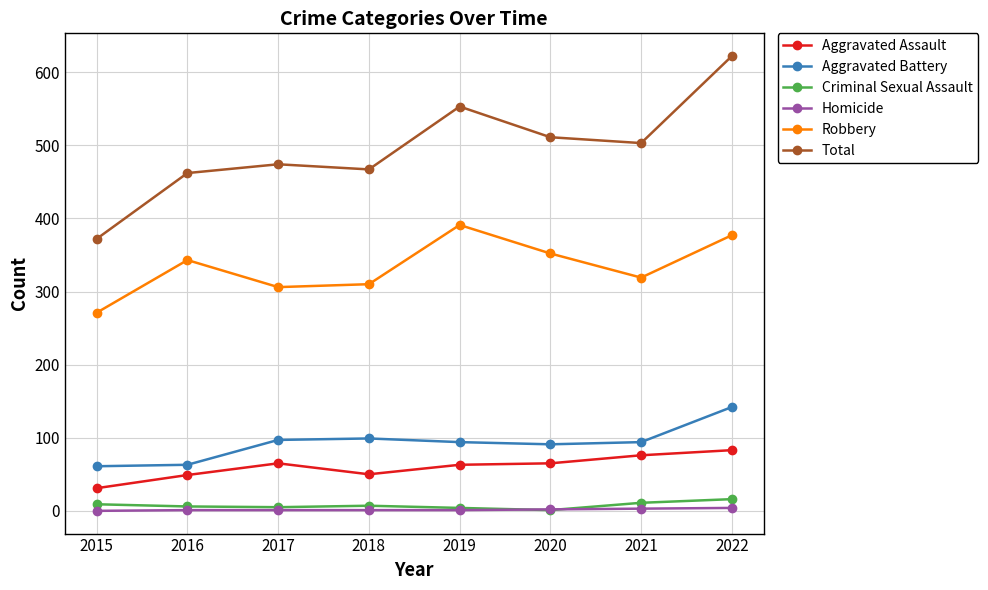

Is the value of Total at 2021 greater than the value of Aggravated Battery at 2022?

Yes